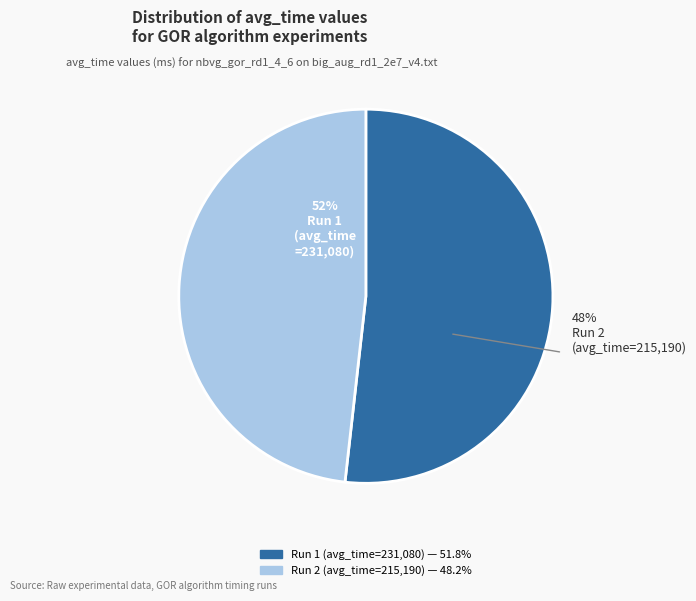

How many slices are in this pie chart?

2